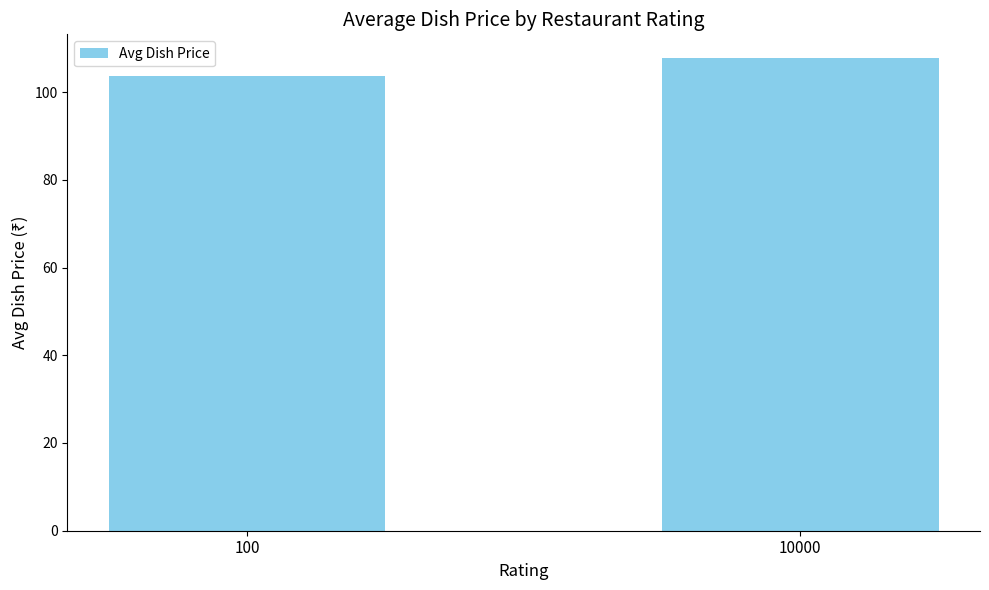

How many bars are there in total?

2